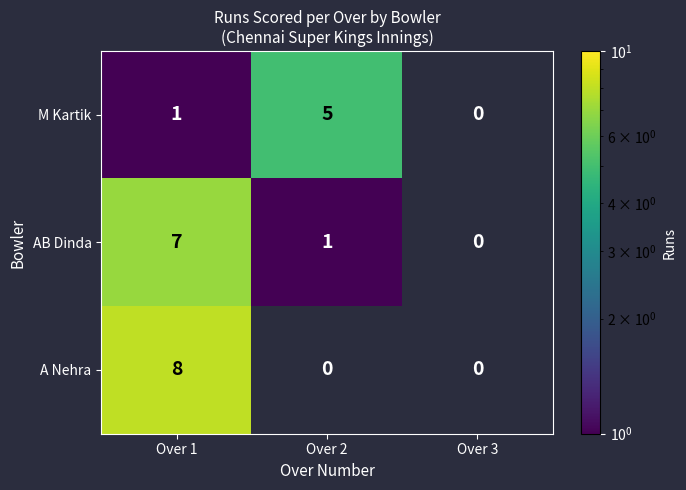

What is the smallest value displayed?

1.0